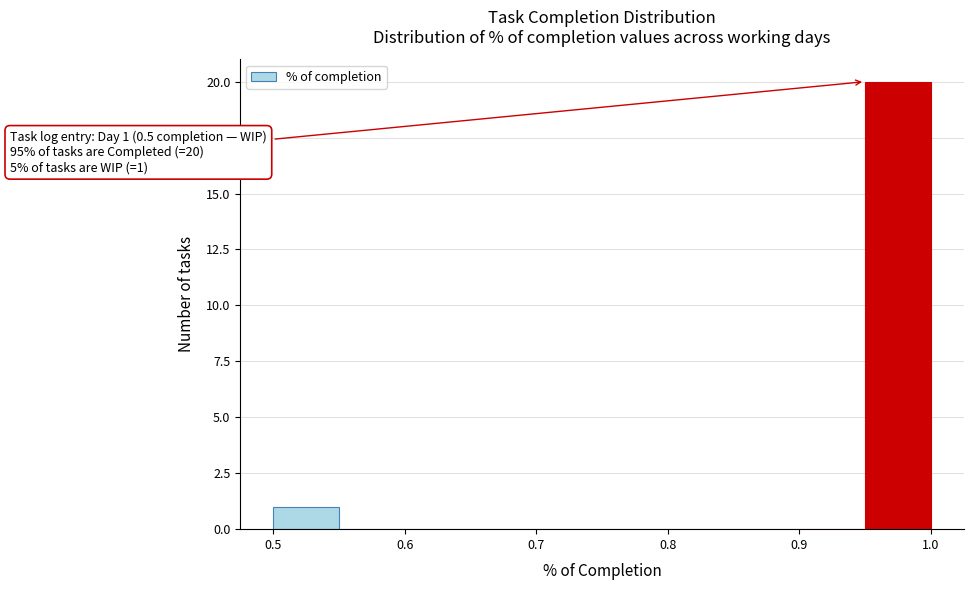

Which range on the x-axis has the tallest bar?

0.95 to 1.00